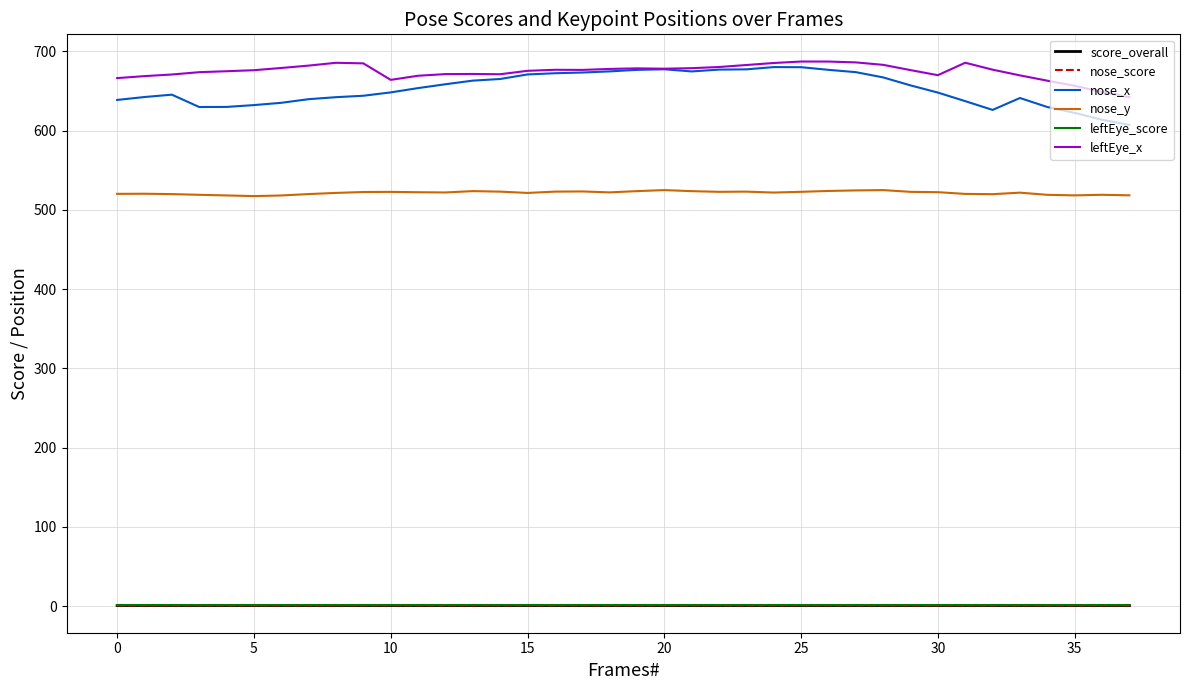

Which series has the largest range (max minus min)?

nose_x